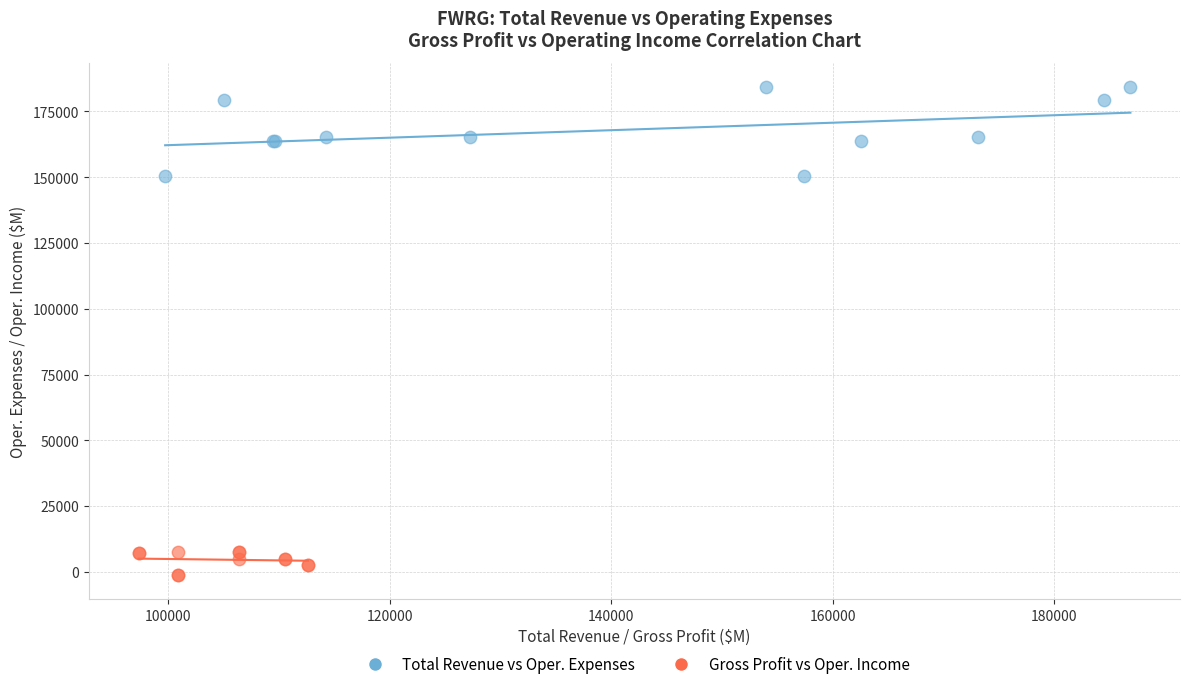

Which series has the largest Y range (max minus min)?

Total Revenue vs Oper. Expenses